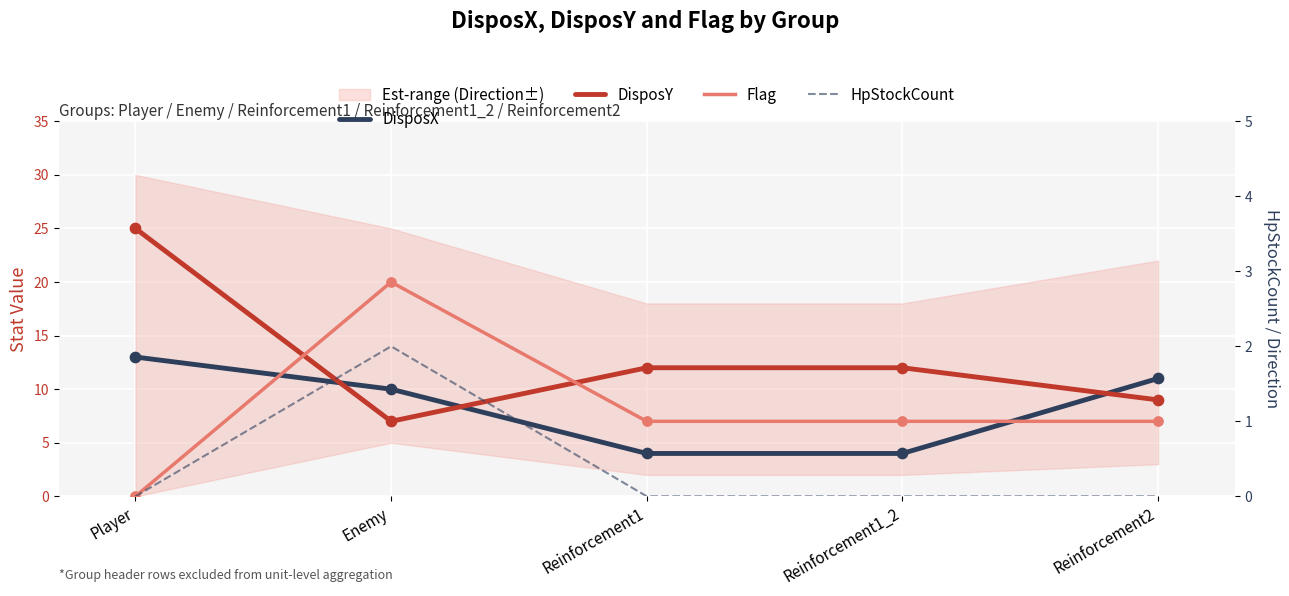

Is the value of DisposY at Reinforcement1 greater than the value of HpStockCount at Reinforcement1_2?

Yes